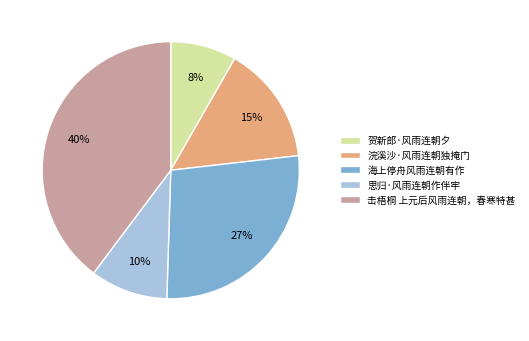

Count the number of slices in the pie.

5